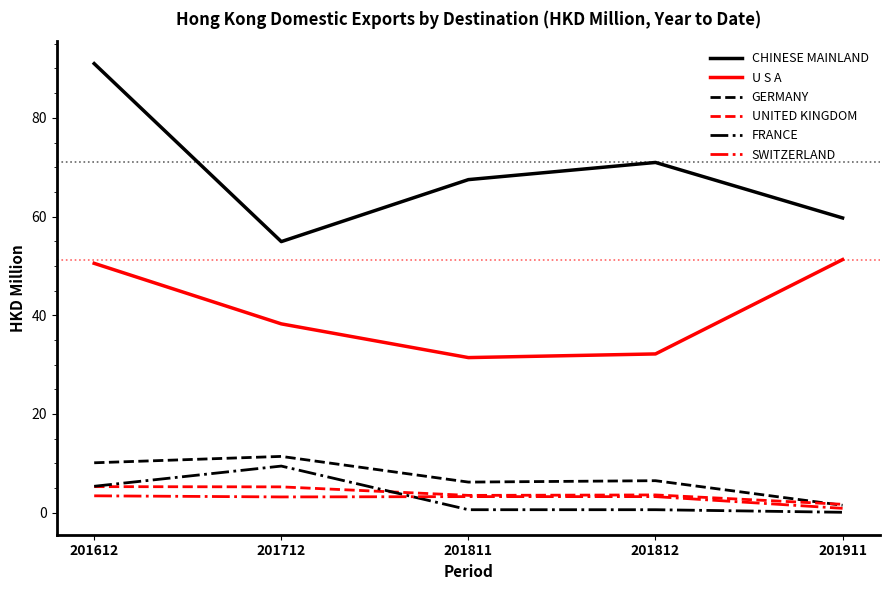

What is the minimum value for UNITED KINGDOM?

1.7